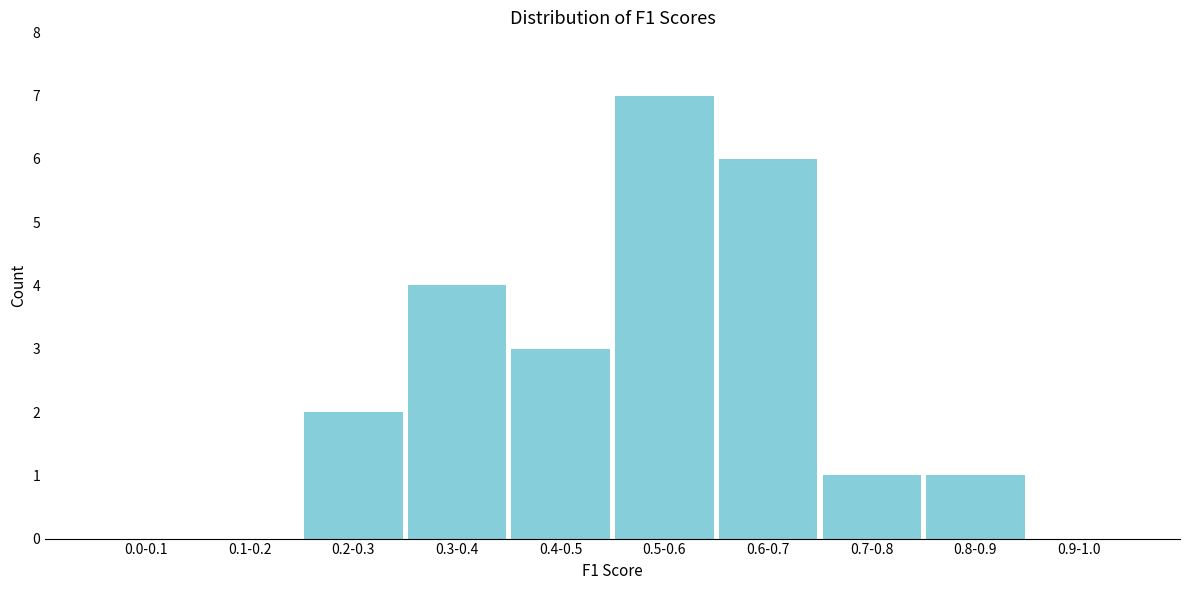

Reading left to right, extract all data points from this chart.

0.0-0.1=0	0.1-0.2=0	0.2-0.3=2	0.3-0.4=4	0.4-0.5=3	0.5-0.6=7	0.6-0.7=6	0.7-0.8=1	0.8-0.9=1	0.9-1.0=0